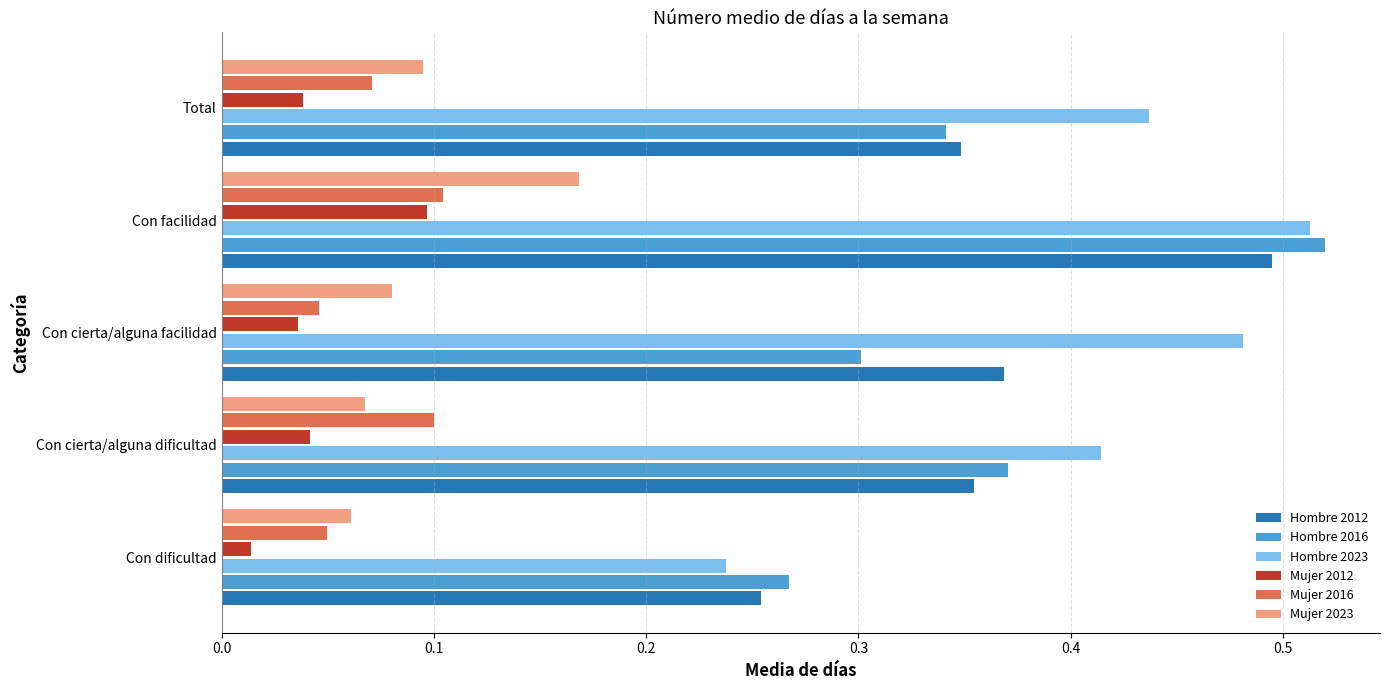

At which category is the sum across all series the highest?

Con facilidad